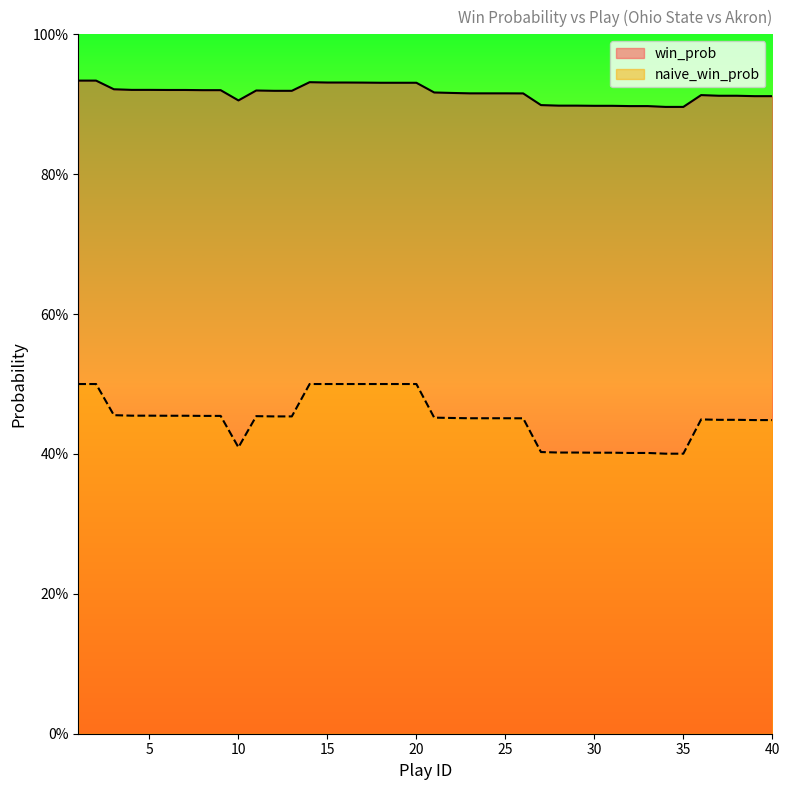

List the labels in order of naive_win_prob value, smallest first.

34, 35, 32, 33, 30, 31, 28, 29, 27, 10, 39, 40, 37, 38, 36, 26, 23, 24, 25, 22, 21, 12, 13, 11, 8, 9, 6, 7, 4, 5, 3, 1, 2, 14, 15, 16, 17, 18, 19, 20